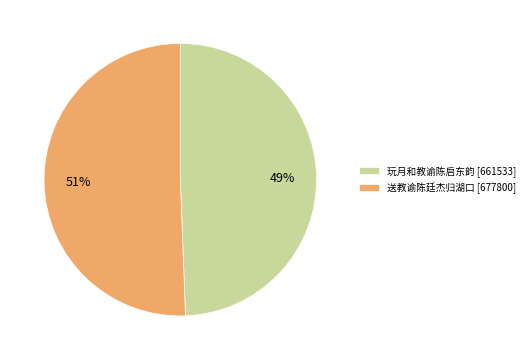

Between 送教谕陈廷杰归湖口 [677800] and 玩月和教谕陈启东韵 [661533], which is larger?

送教谕陈廷杰归湖口 [677800]